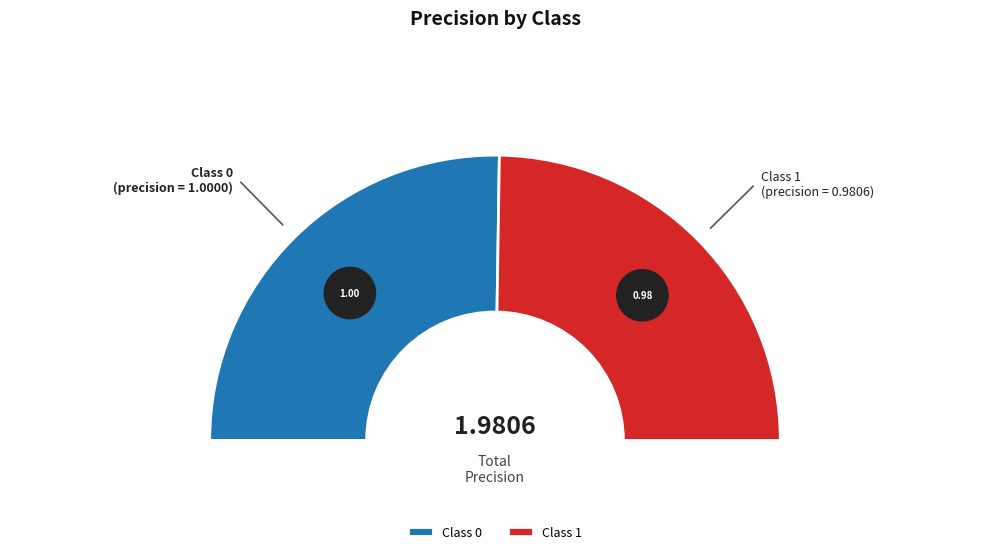

To the nearest percent, what portion does 1 represent?

50%